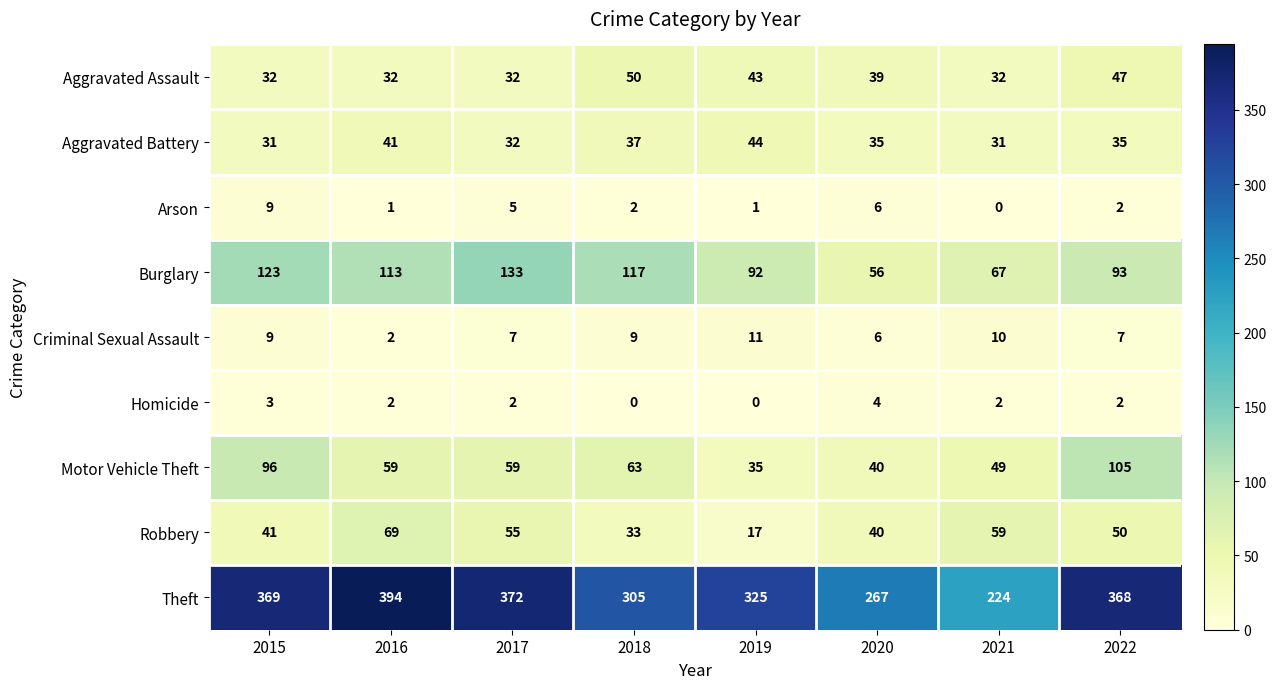

Which series has the largest range (max minus min)?

Theft